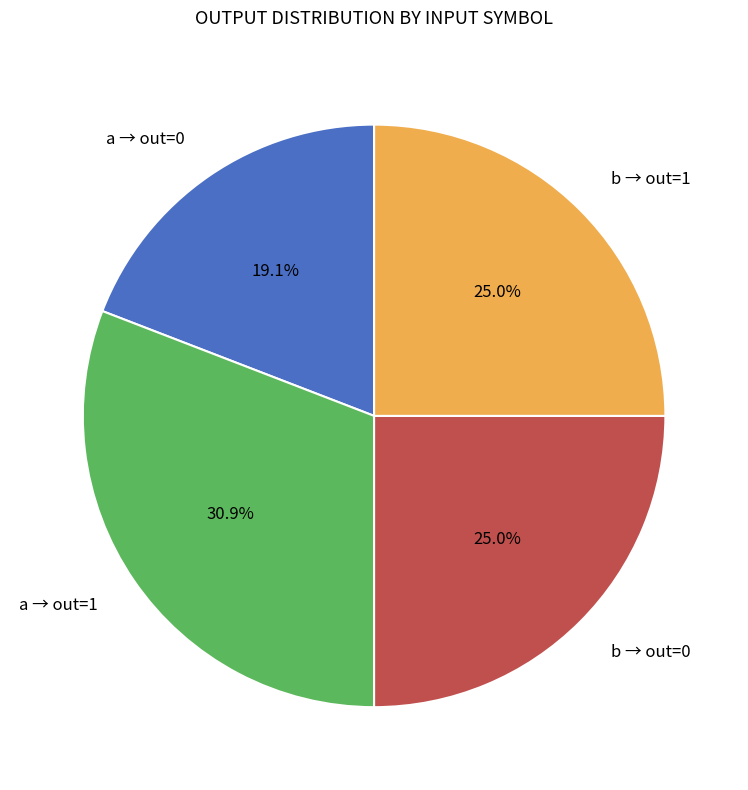

Which has a higher value, a → out=0 or b → out=0?

b → out=0